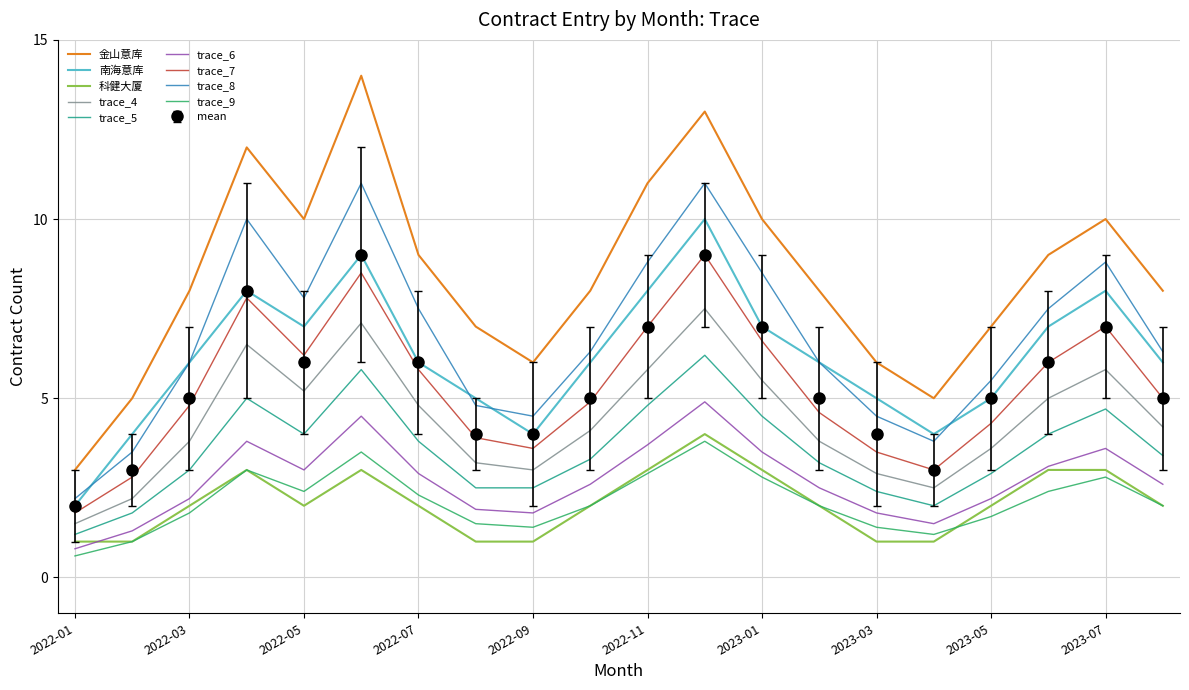

True or false: trace_6 and trace_8 intersect in this chart.

False